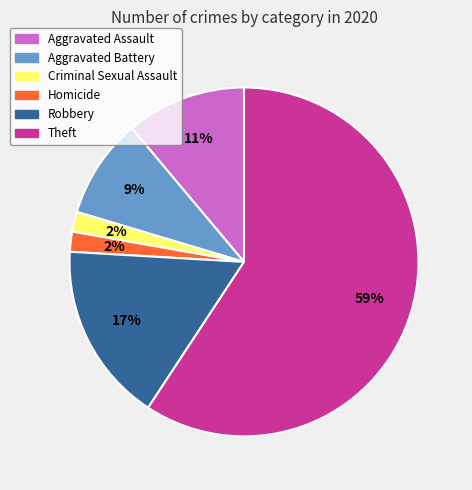

How many slices are in this pie chart?

6